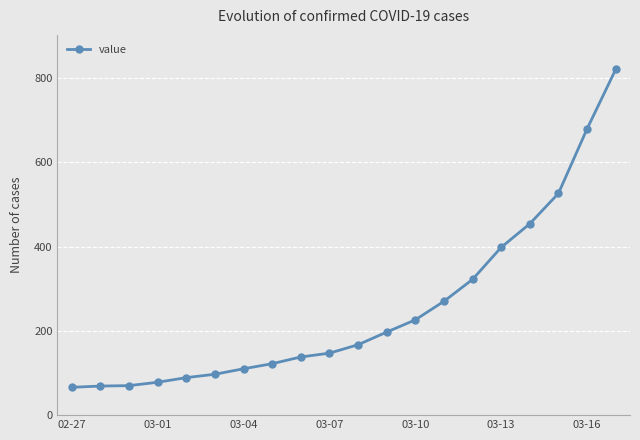

What is the difference between the maximum and minimum values?

754